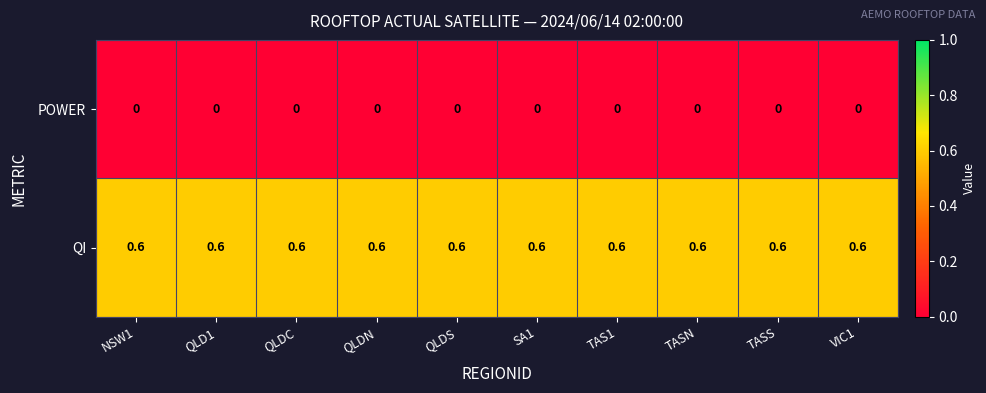

What is the sum of all QI values?

6.0